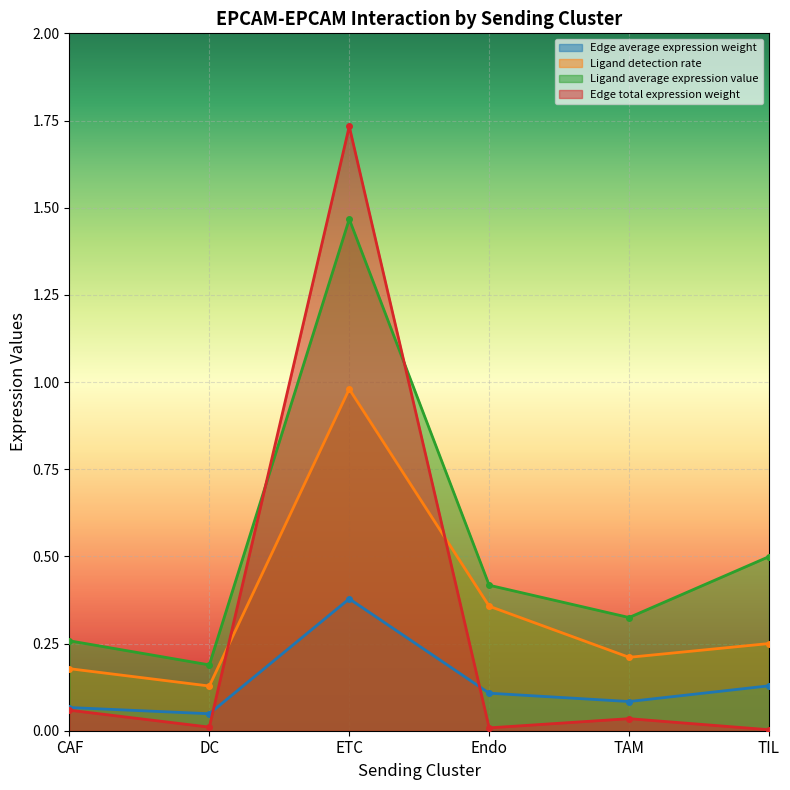

Which series changed the most between CAF and ETC?

Edge total expression weight